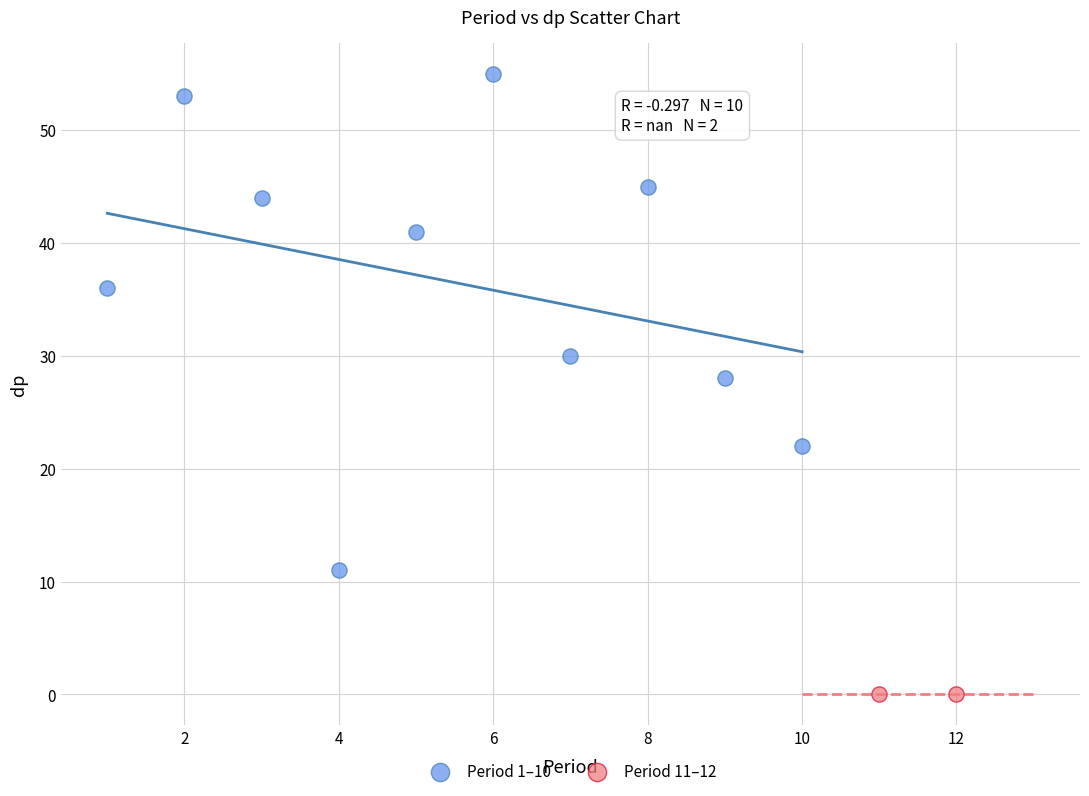

What are all the series names shown in the legend?

Period 1–10, Period 11–12